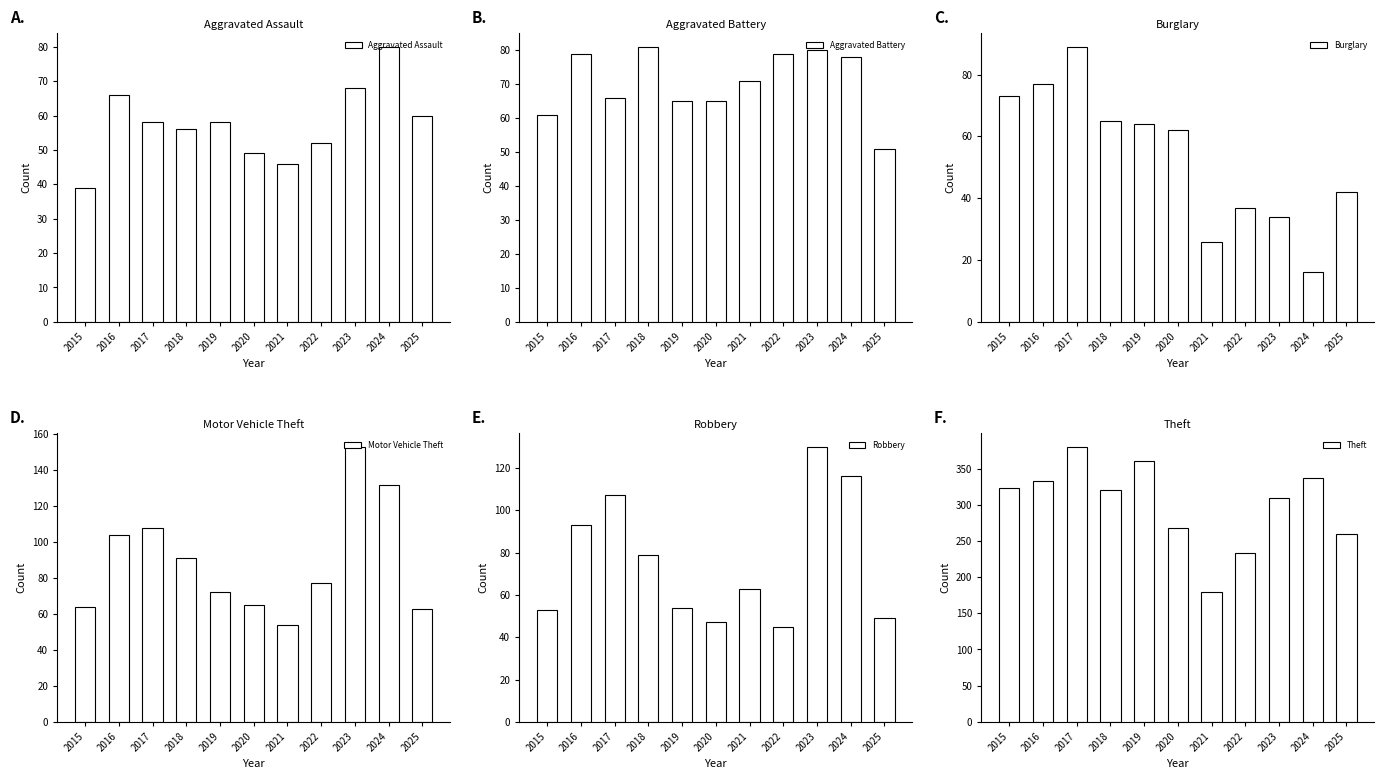

How many data points in Theft are less than 320?

5